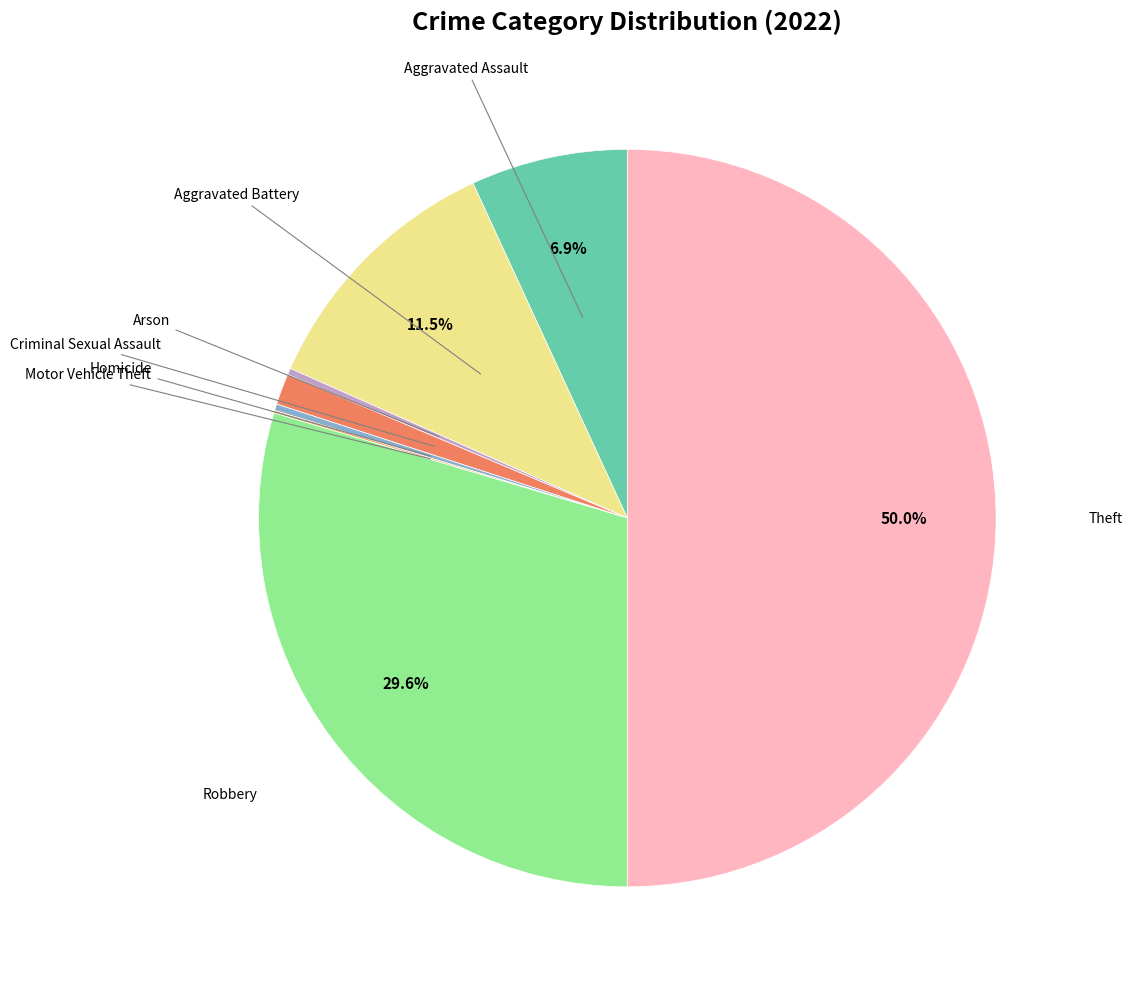

Which category has the smallest portion of the pie?

Motor Vehicle Theft